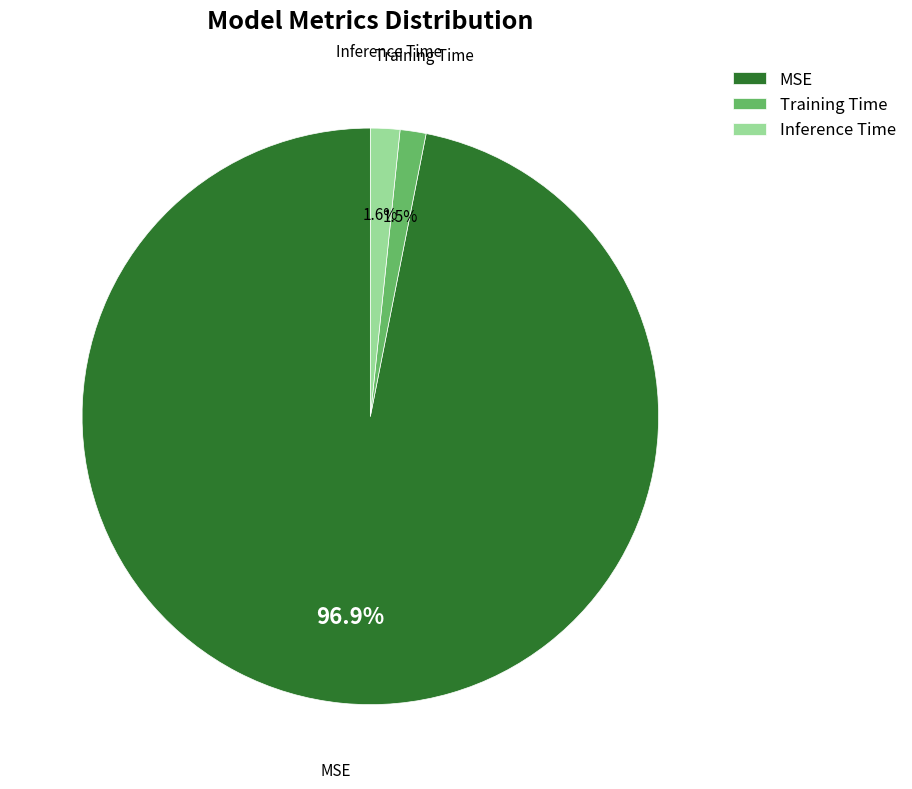

Count the number of slices in the pie.

3